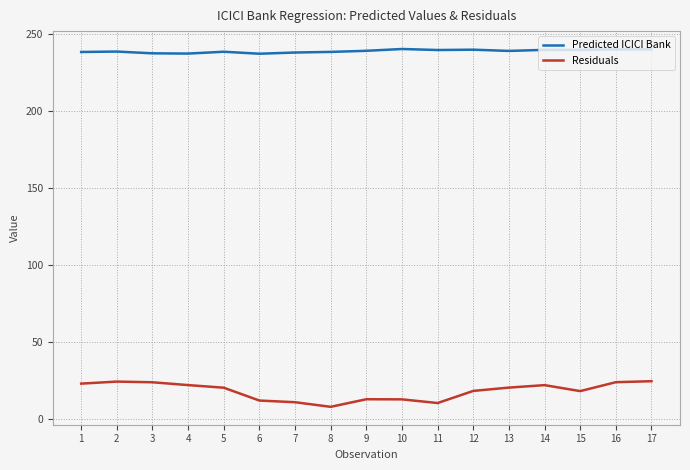

How many lines are shown in the chart?

2